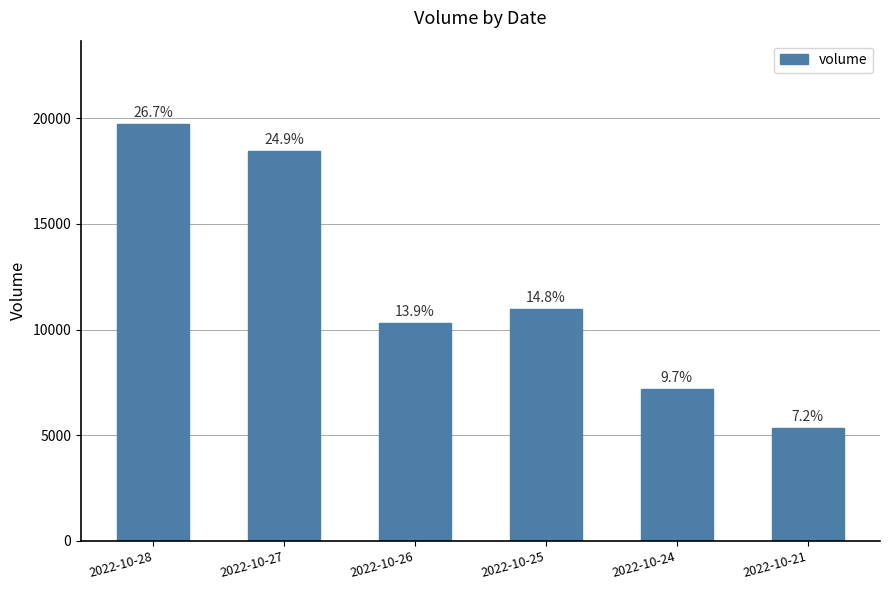

Rank the categories by value from lowest to highest.

2022-10-21, 2022-10-24, 2022-10-26, 2022-10-25, 2022-10-27, 2022-10-28